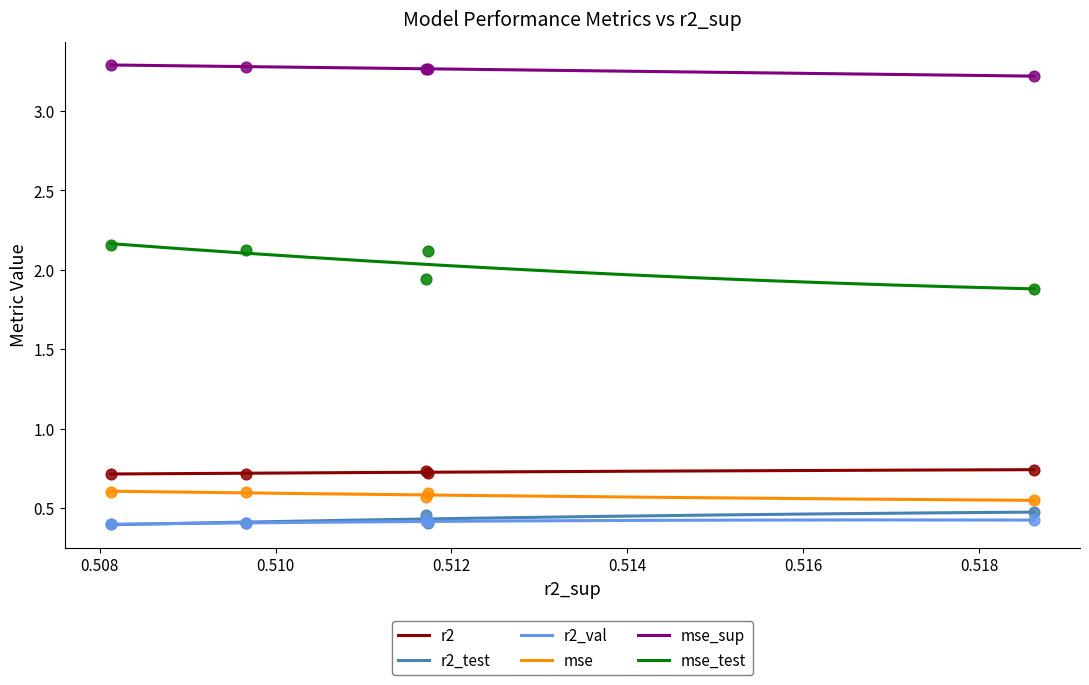

Which series contains the highest Y value?

mse_sup